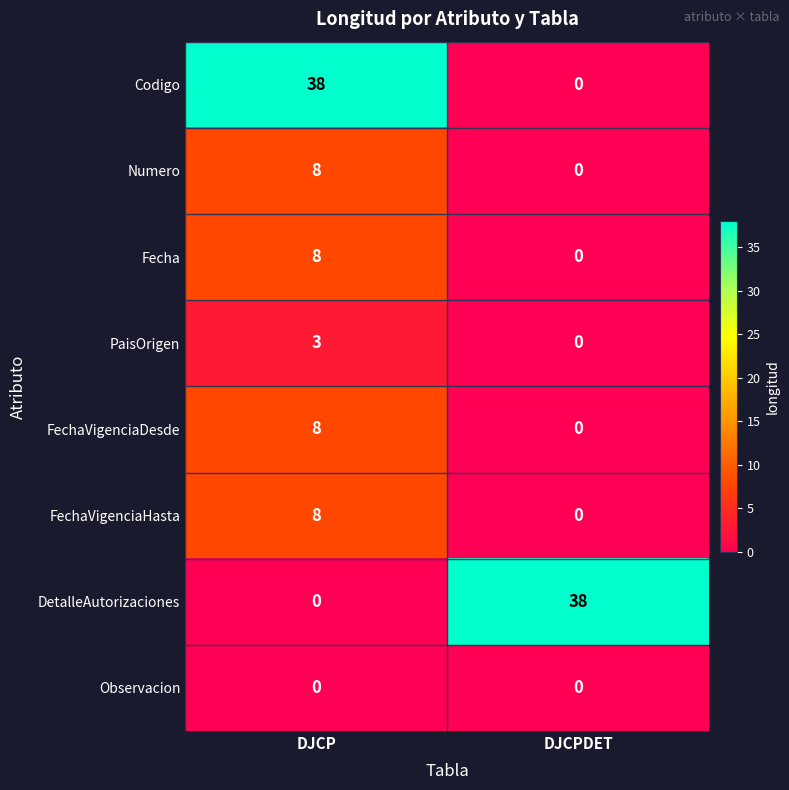

What is the sum of the PaisOrigen values at DJCPDET and DJCP?

3